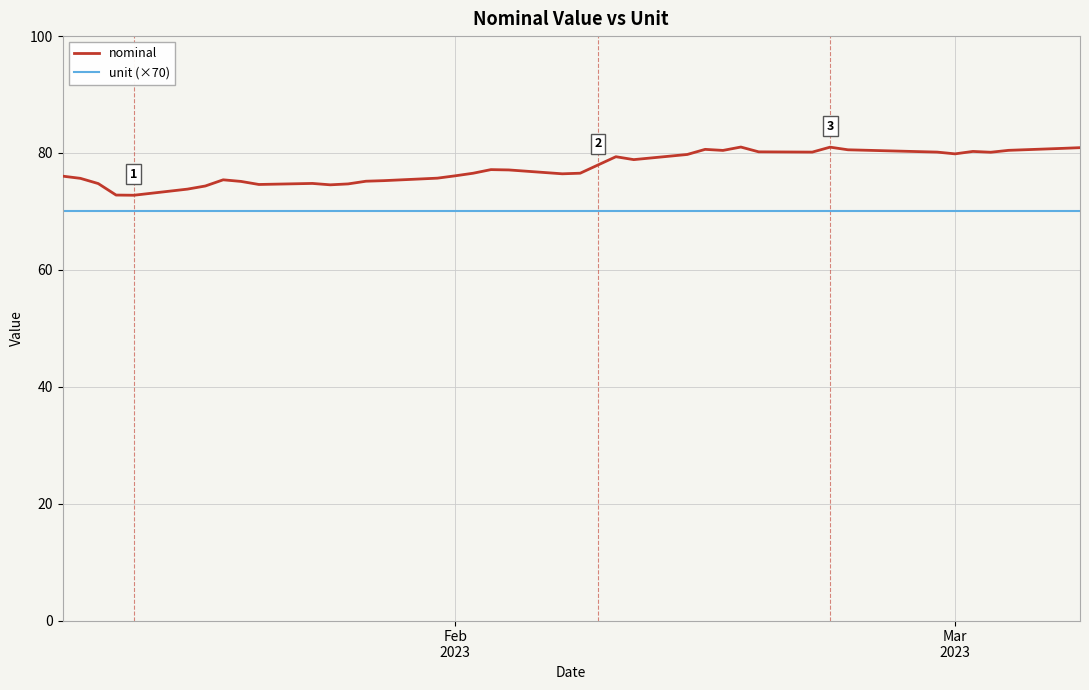

True or false: unit (×70) and nominal intersect in this chart.

False